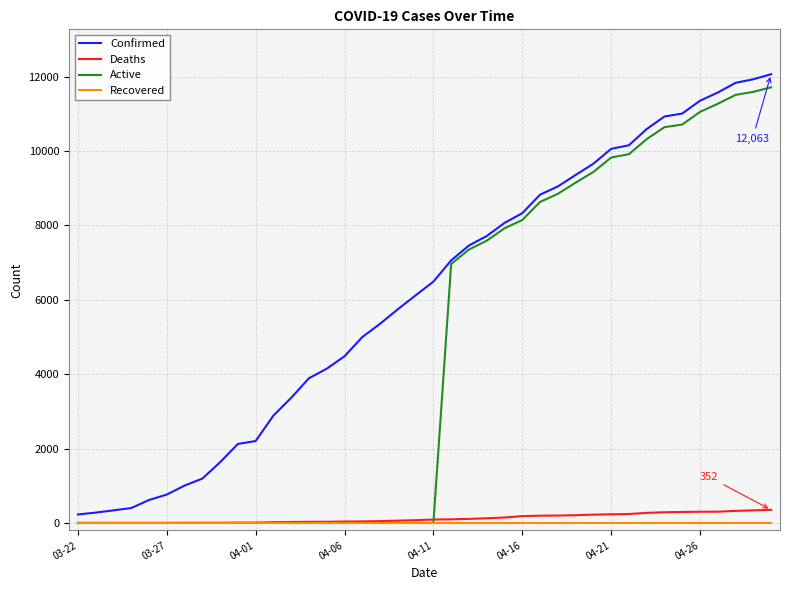

What is the maximum value shown in the chart?

12063